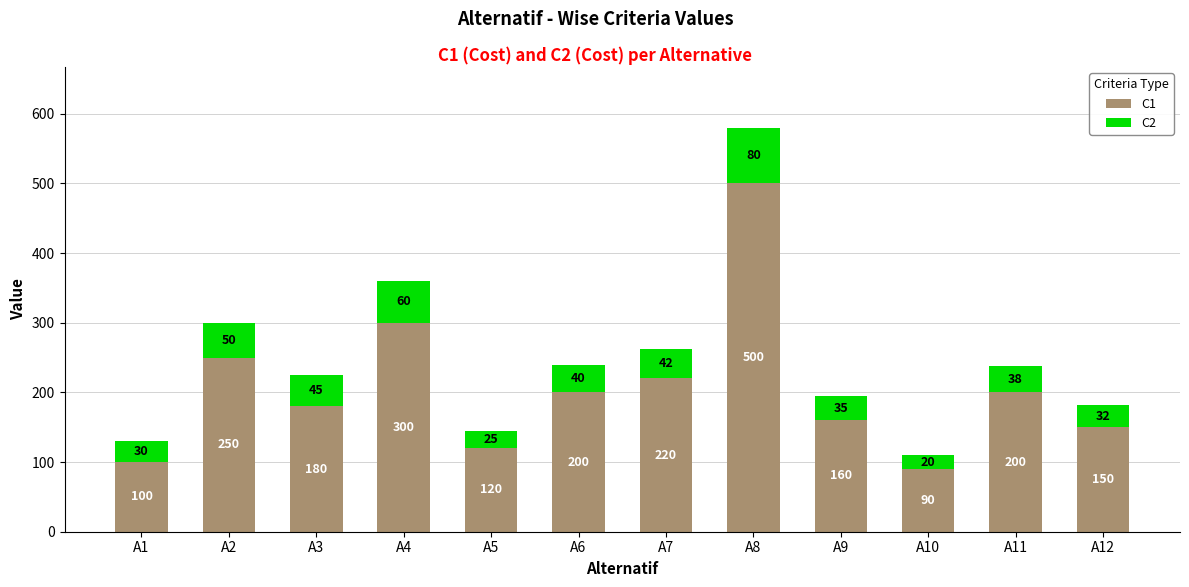

What are all the series names shown in the legend?

C1, C2